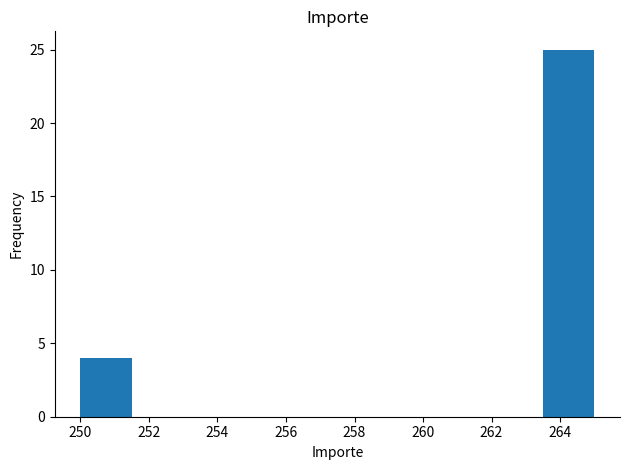

Over which range of the x-axis is the bar tallest?

263.5 to 265.0